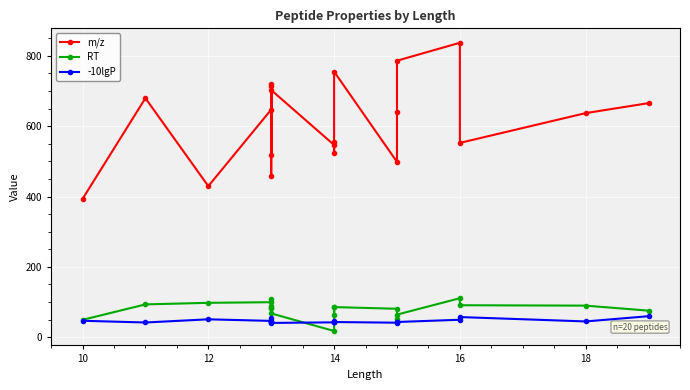

At which label is RT closest to 64?

15